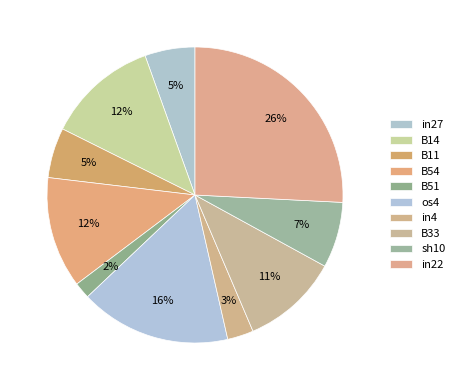

Which slice is the largest?

in22